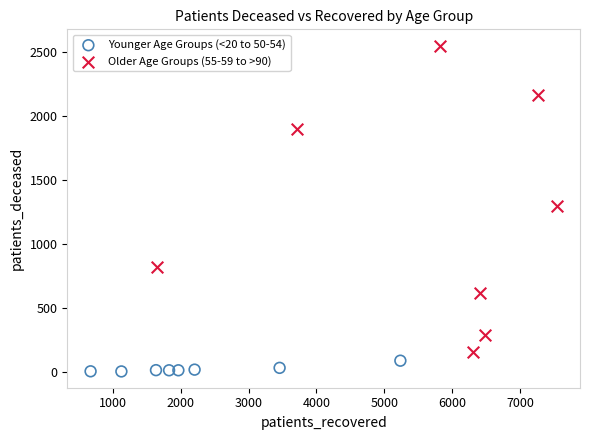

Which series reaches the minimum Y coordinate?

Younger Age Groups (<20 to 50-54)